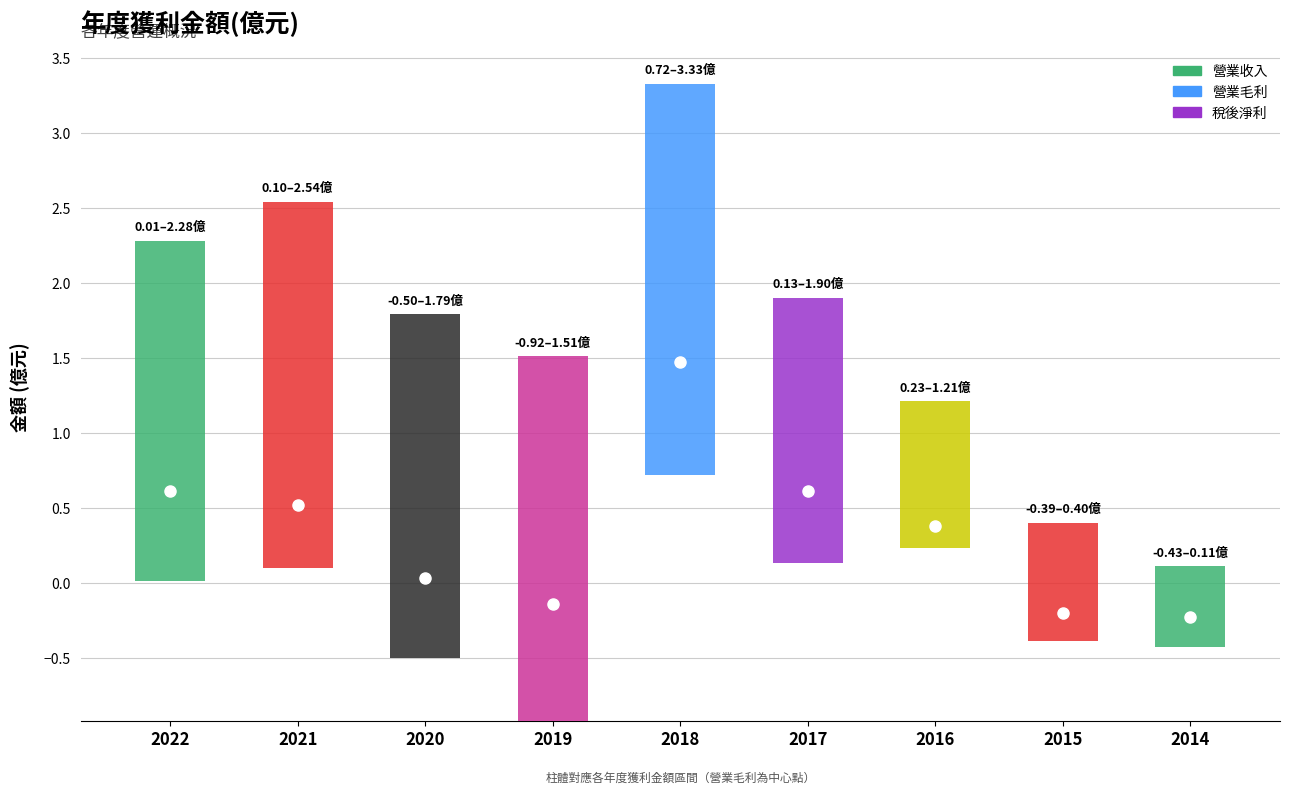

What is the minimum value for 營業毛利?

-0.2